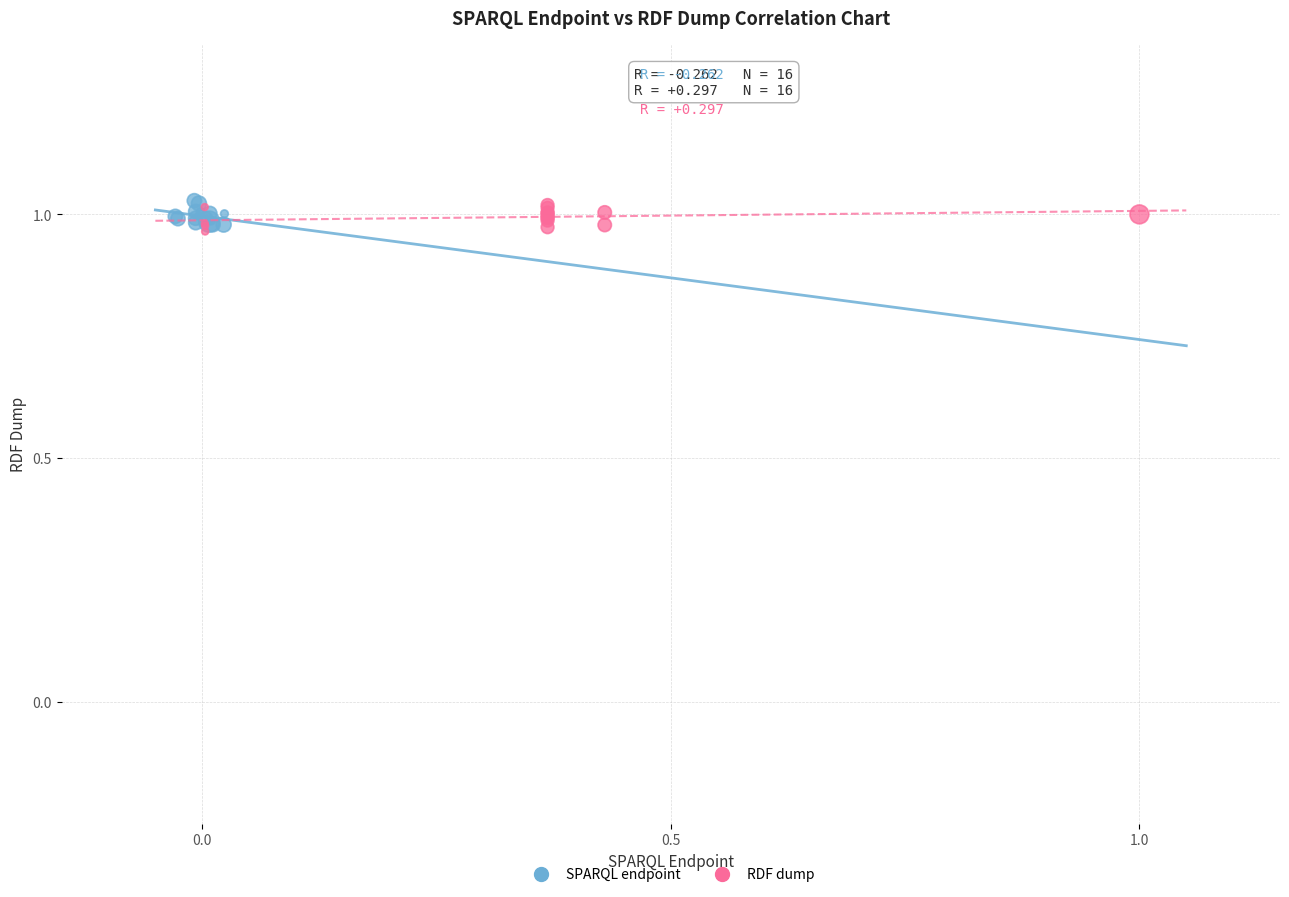

What are all the series names shown in the legend?

SPARQL endpoint, RDF dump